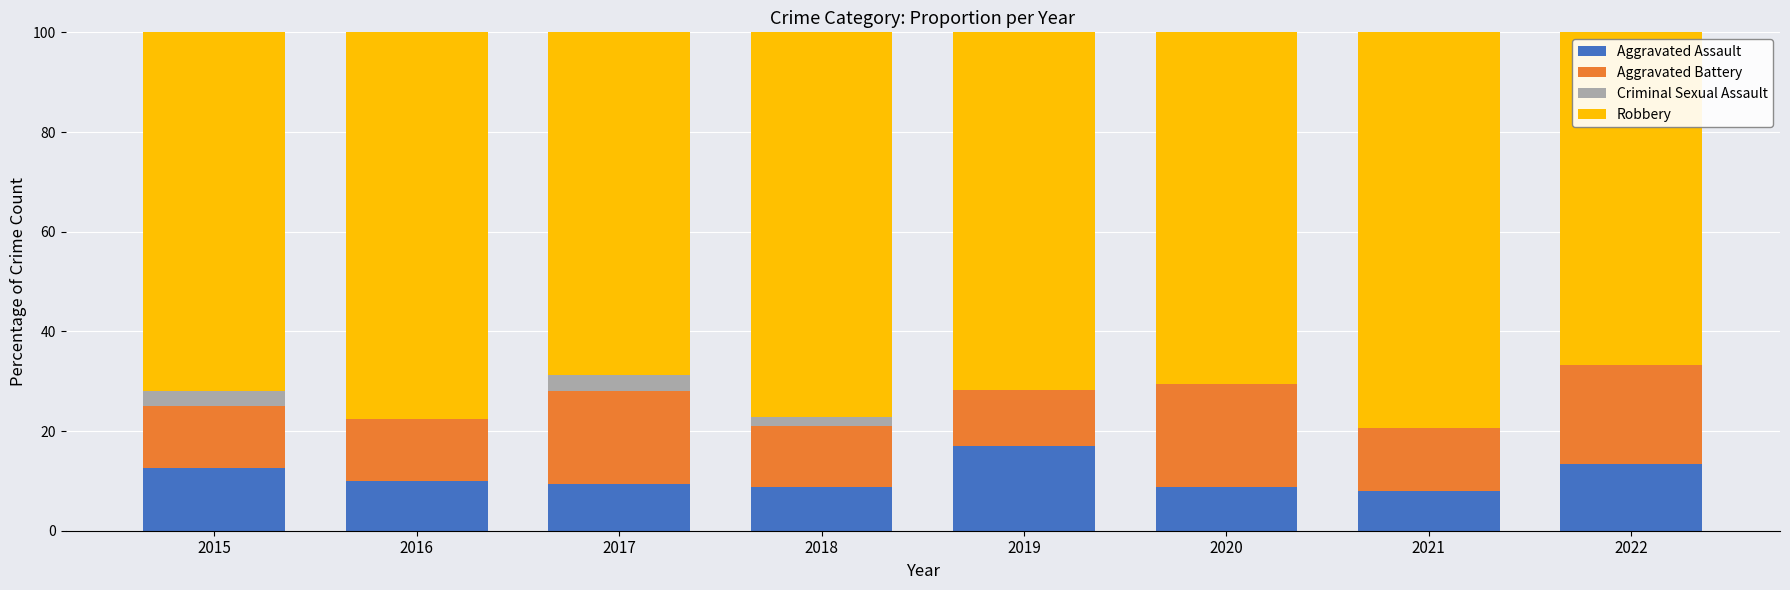

What is the total value across all series at 2016?

100.0